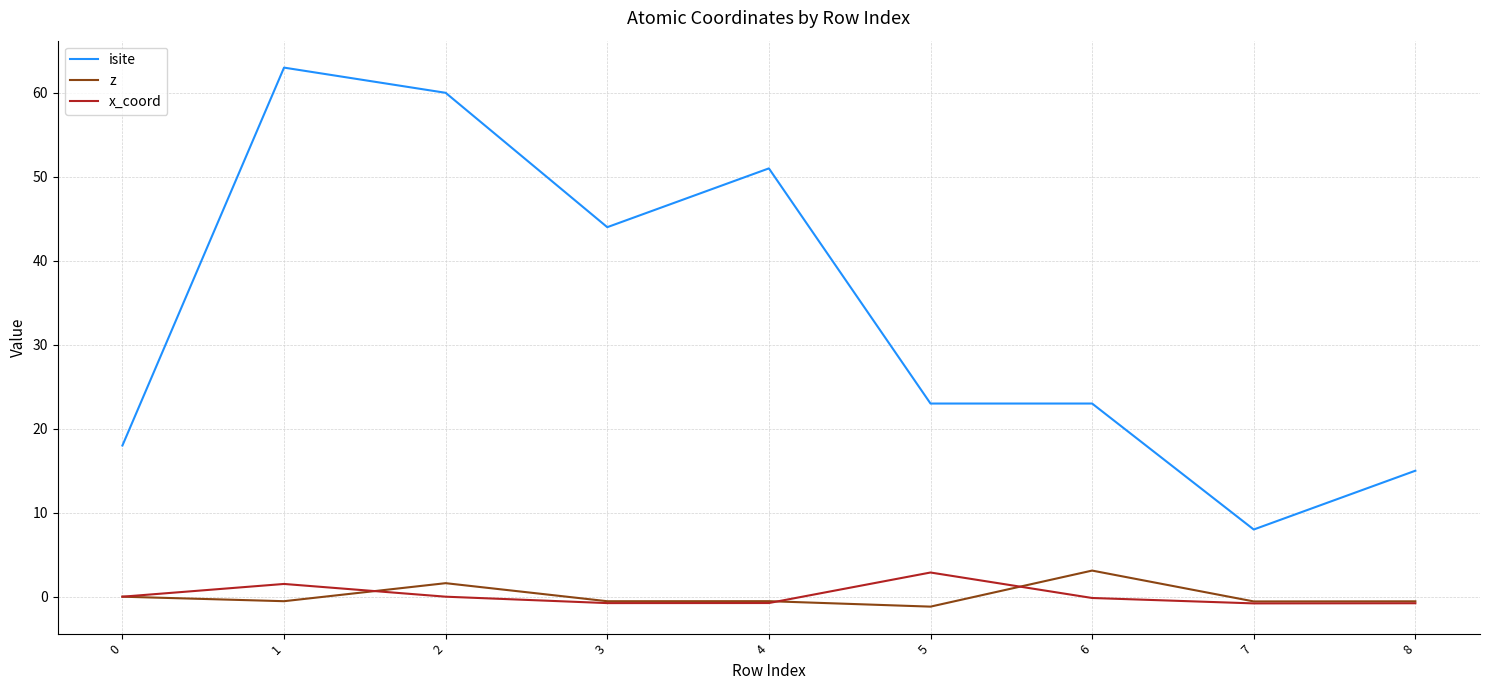

Between 1 and 6, which series saw the biggest shift?

isite